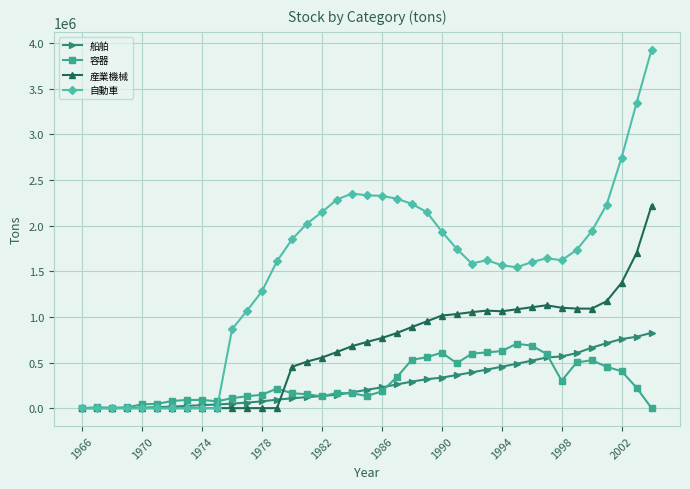

True or false: 自動車 has more than 1 points higher than both neighbors.

True